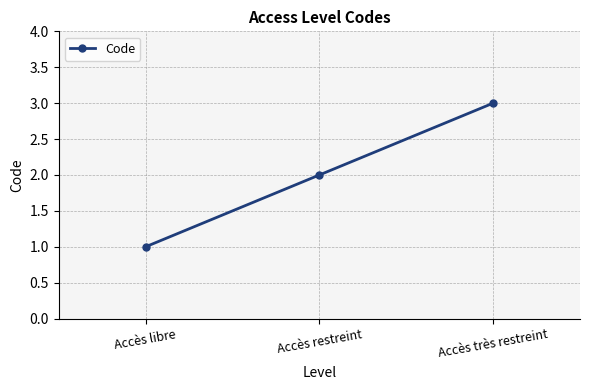

List the labels in order of value, smallest first.

Accès libre, Accès restreint, Accès très restreint